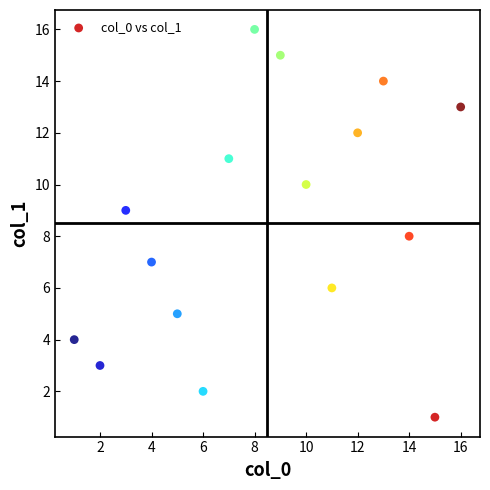

What is the range of X values (max minus min)?

15